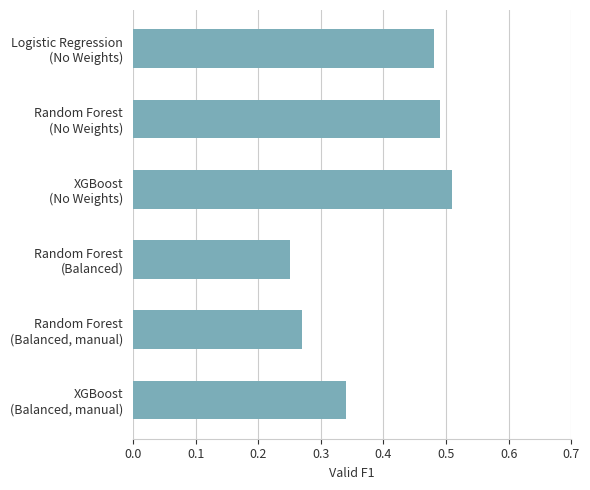

What is the average value?

0.4